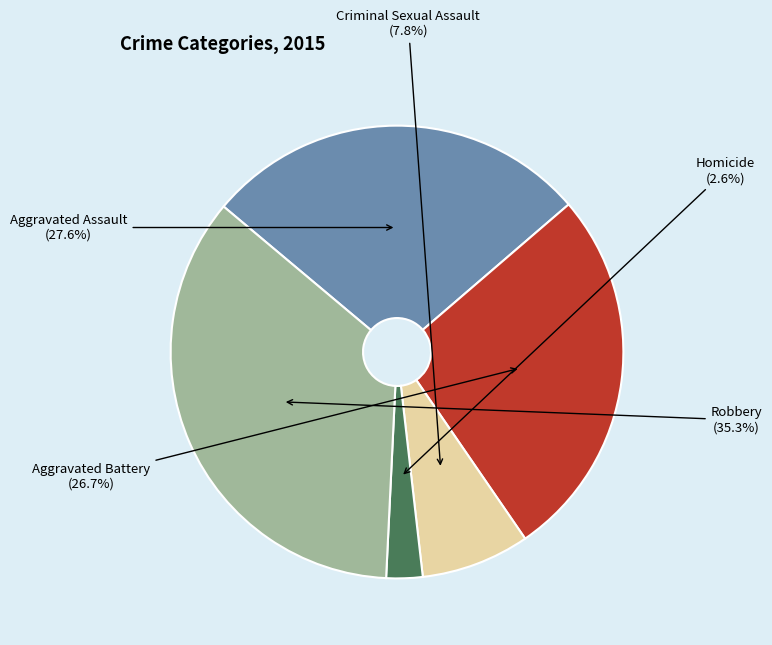

Is there any slice that represents more than half of the pie?

No